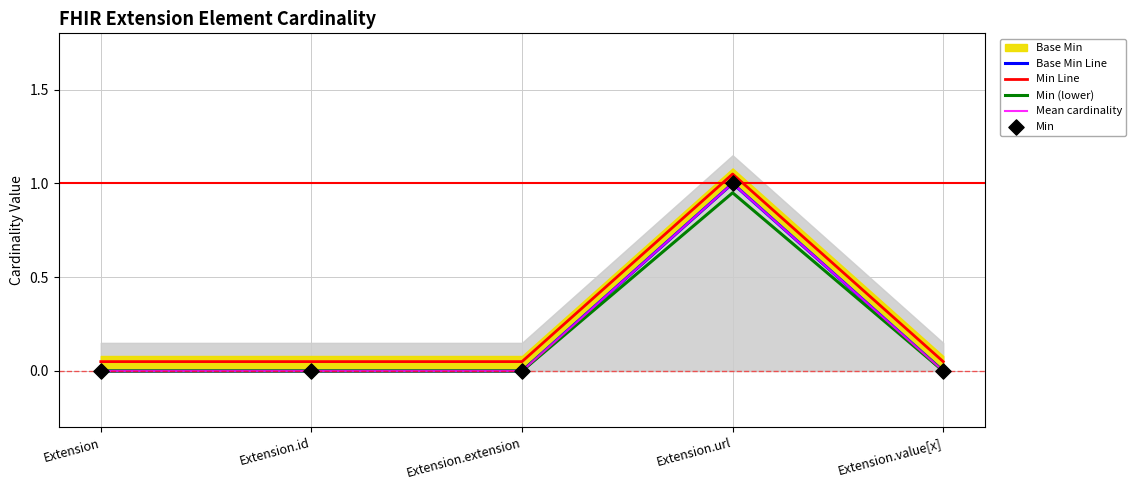

Which series contains the lowest Y value?

Base Min Line